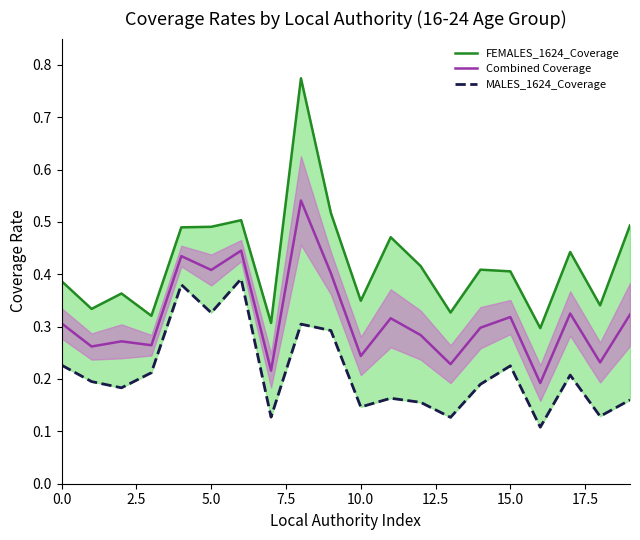

Is this an area chart (filled region under the line)?

No